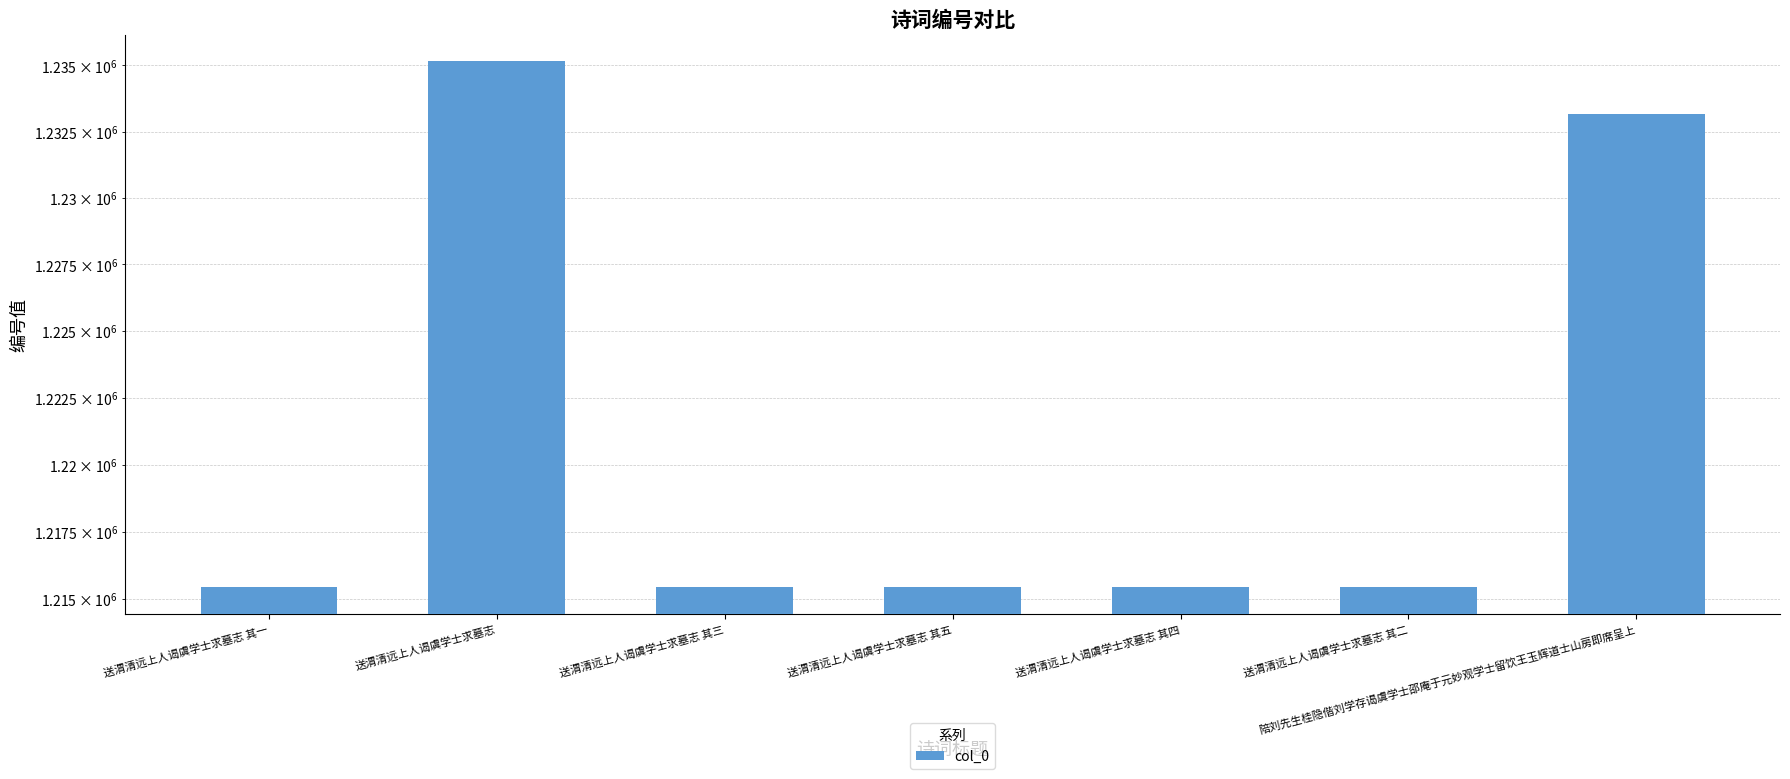

List the labels in order of value, smallest first.

送渭清远上人谒虞学士求墓志 其一, 送渭清远上人谒虞学士求墓志 其二, 送渭清远上人谒虞学士求墓志 其三, 送渭清远上人谒虞学士求墓志 其四, 送渭清远上人谒虞学士求墓志 其五, 陪刘先生桂隐偕刘学存谒虞学士邵庵于元妙观学士留饮王玉辉道士山房即席呈上, 送渭清远上人谒虞学士求墓志